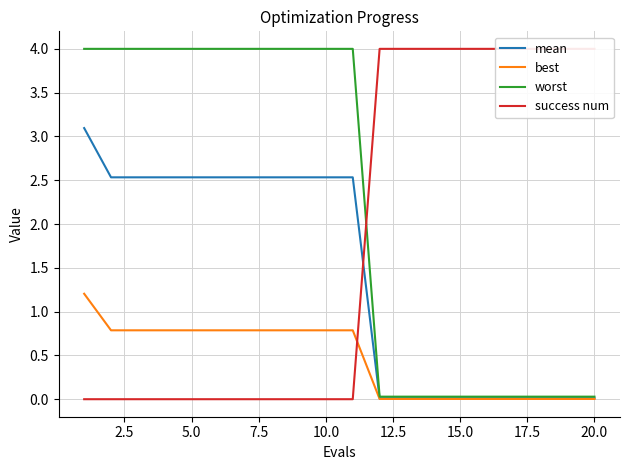

What are all the series names shown in the legend?

mean, best, worst, success num